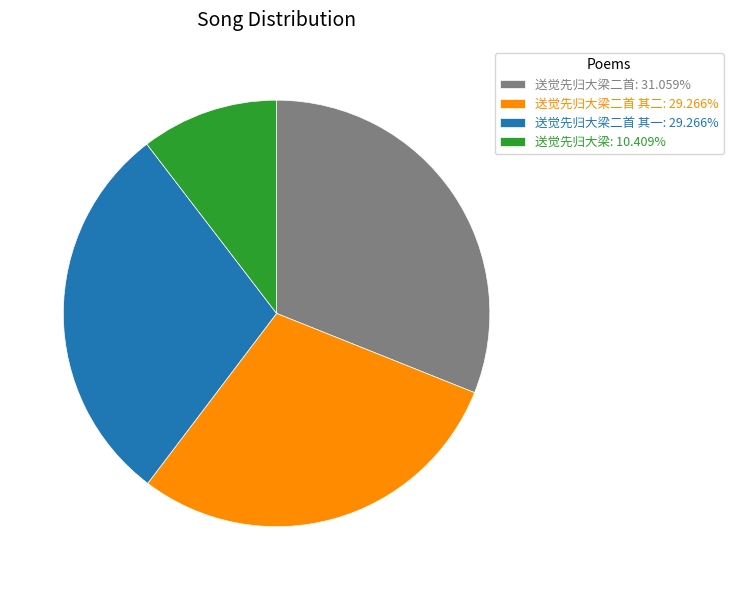

Is the sum of 送觉先归大梁二首: 31.059% and 送觉先归大梁: 10.409% greater than half?

No